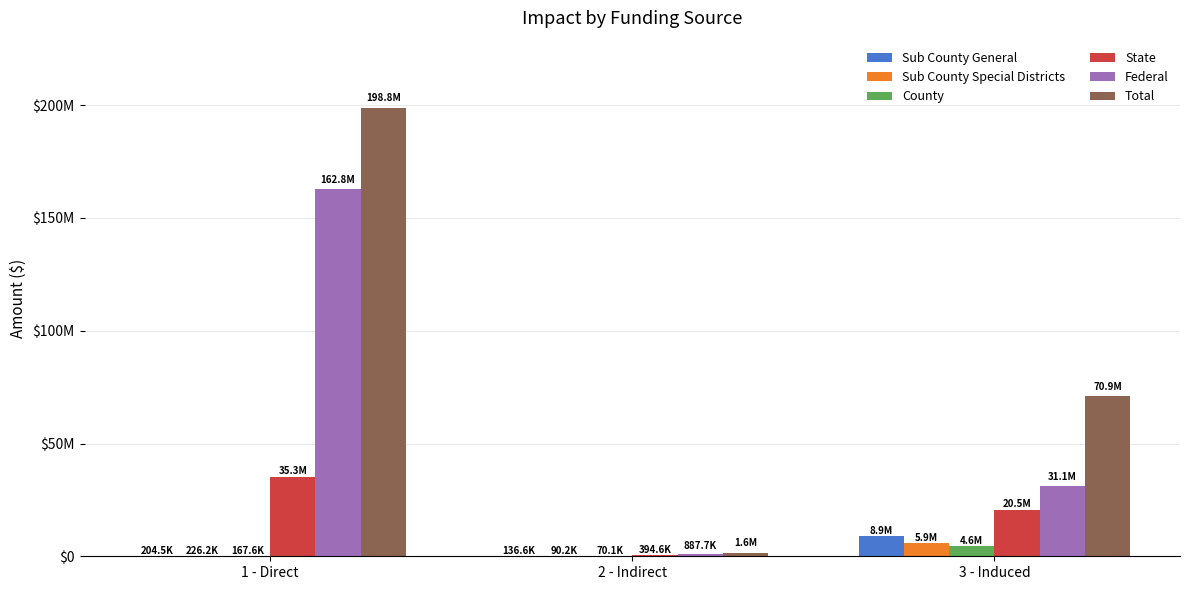

Which category has the highest value across all series?

1 - Direct